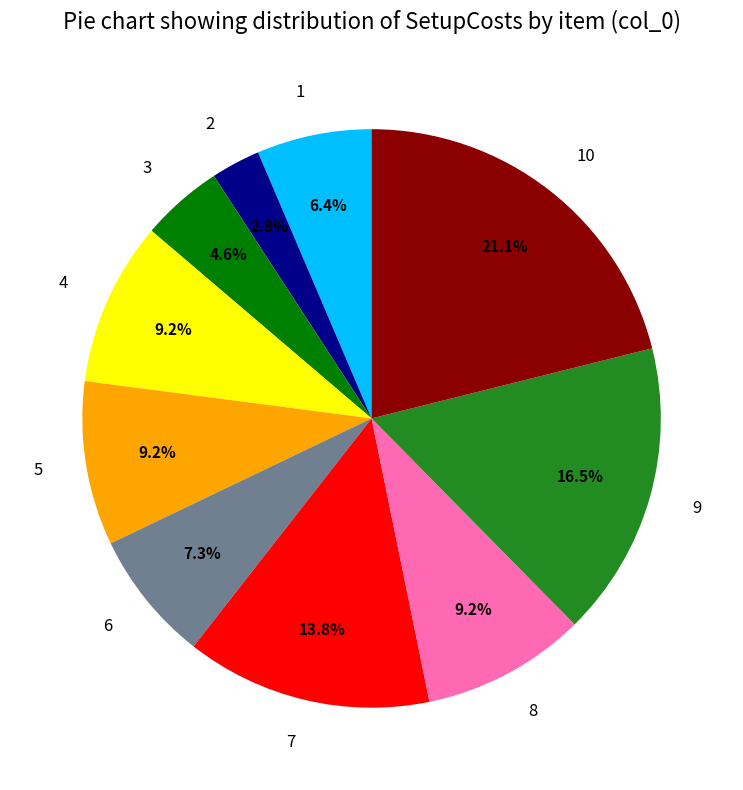

Does any single category account for the majority?

No